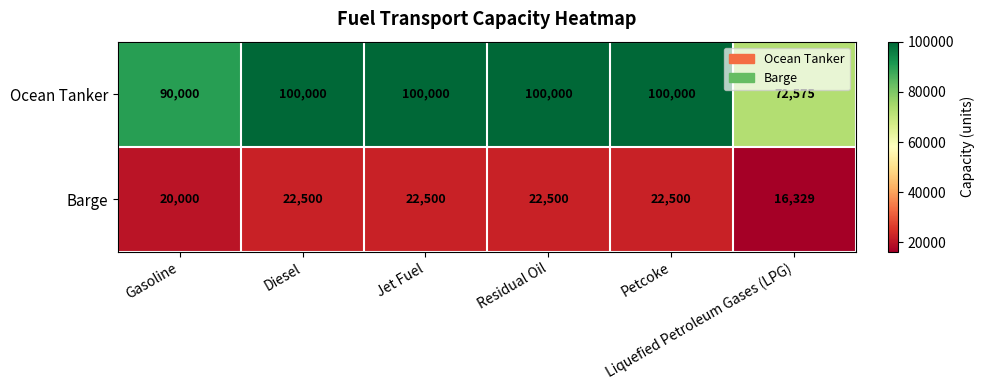

Which series has the largest total across all categories?

Ocean Tanker